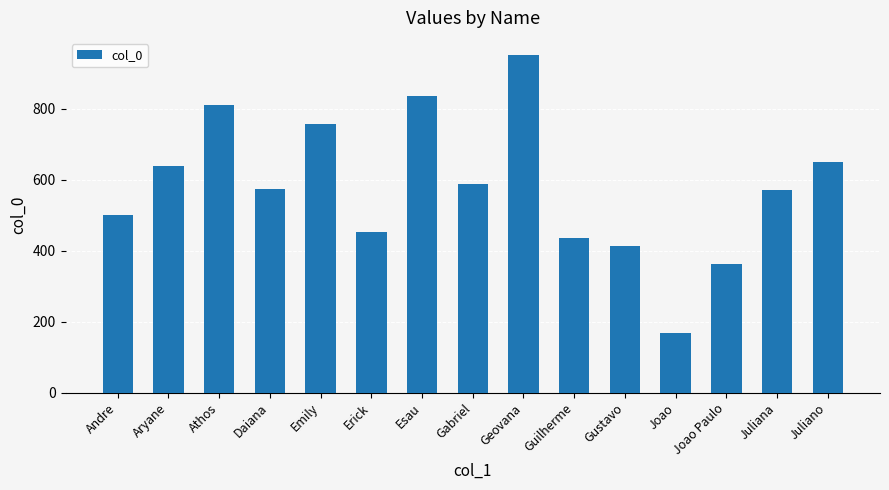

What value does the data have at Joao Paulo, to the nearest 100?

400